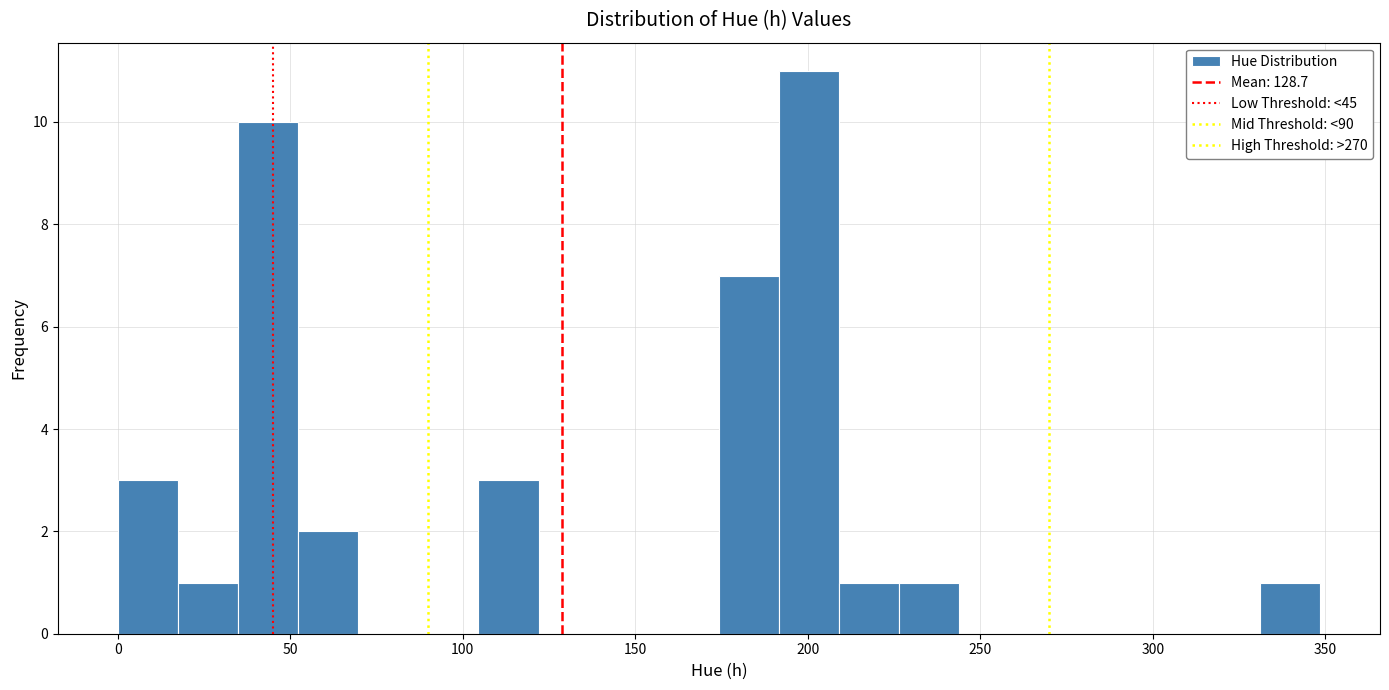

Read against the x-axis, roughly where is the centre of the tallest bar?

200